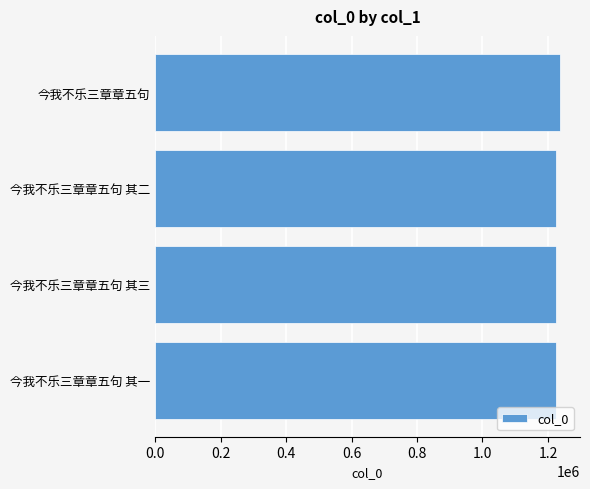

Approximately how many times larger is the value at 今我不乐三章章五句 其一 compared to 今我不乐三章章五句 其二?

1.0